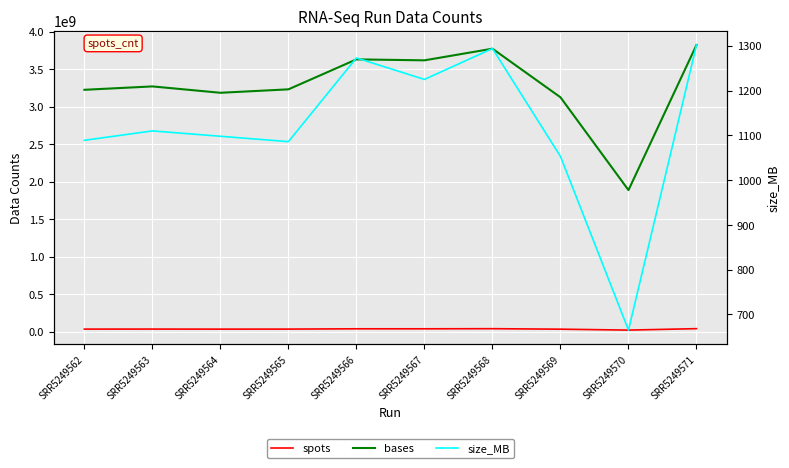

What is the approximate value of size_MB at SRR5249568, to the nearest 50?

1300